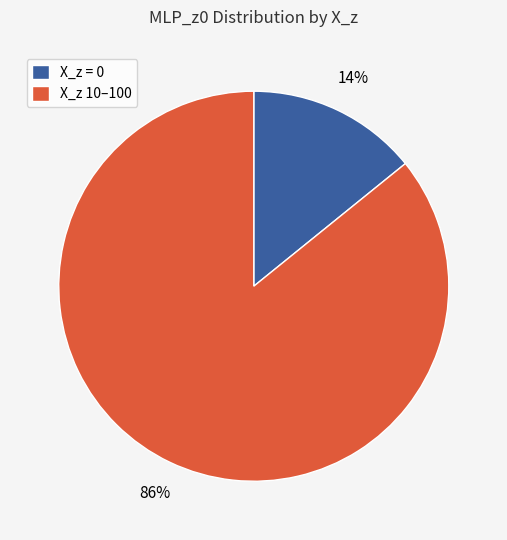

The X_z 10–100 slice represents 86% of the pie. True or false?

True